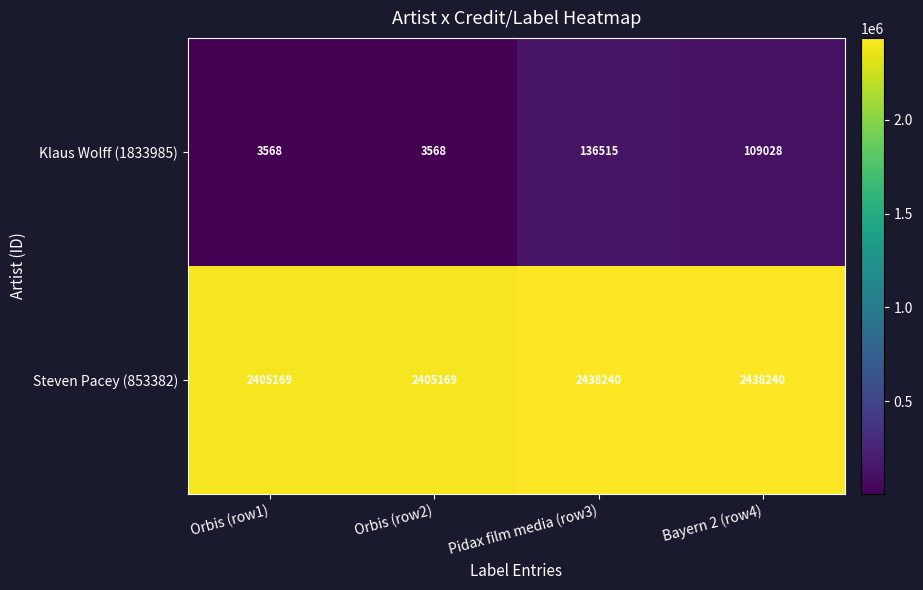

How many series are shown in this chart?

2